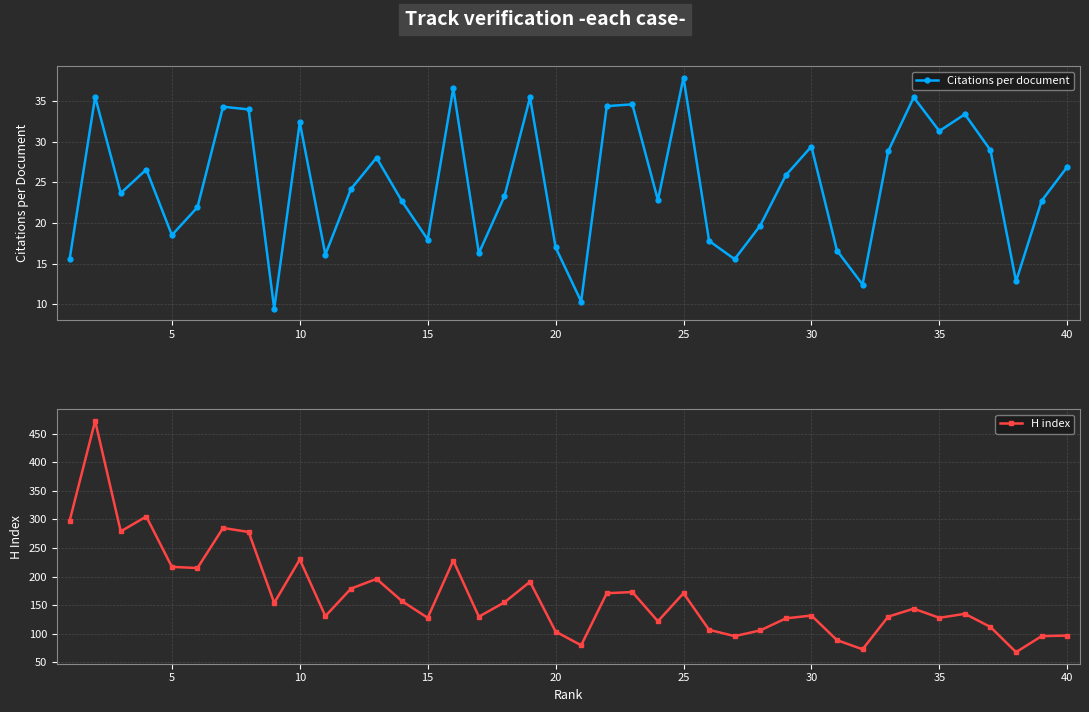

In H index, how many points are higher than both neighbors (excluding endpoints)?

12